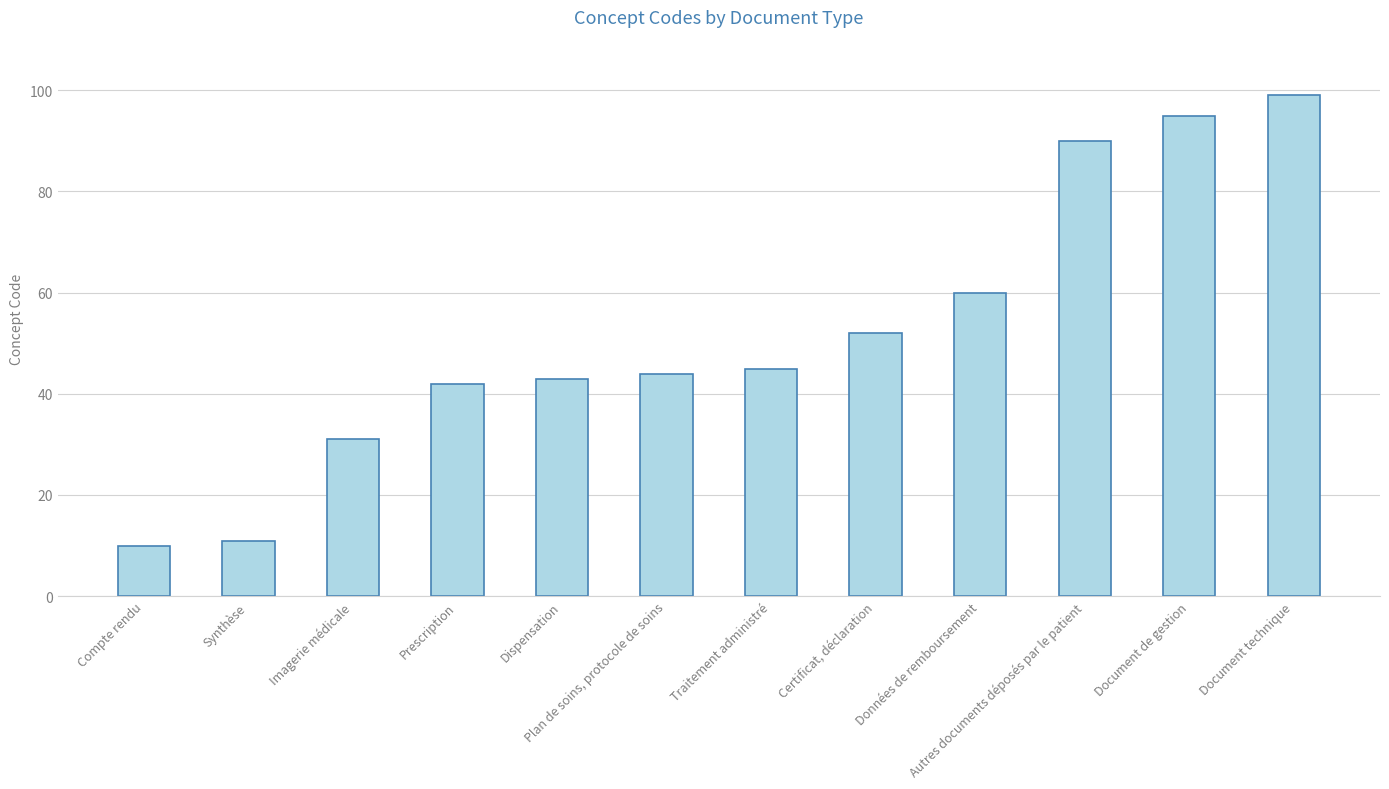

What is the sum of all values?

622